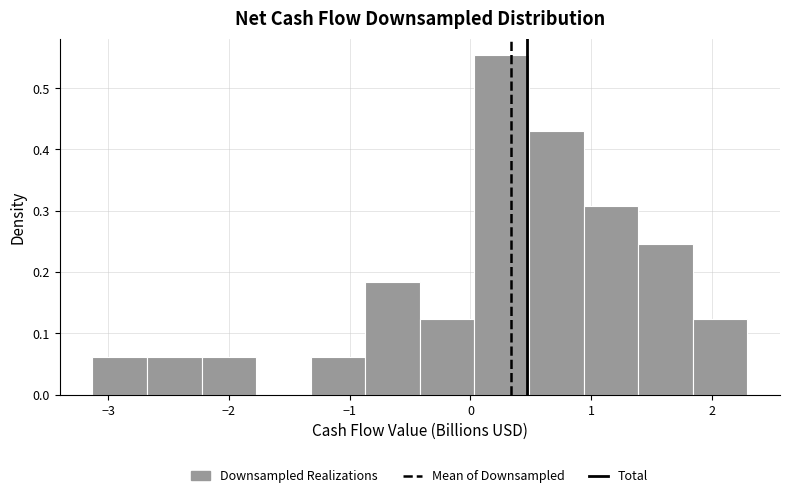

Reading left to right, list every bar in this chart as the range it spans on the x-axis followed by its height. Neither the bar edges nor the heights are printed on the chart, so give them approximately, as read against the axes.

-3.1 to -2.7: 0.06
-2.7 to -2.2: 0.06
-2.2 to -1.8: 0.06
-1.8 to -1.3: 0
-1.3 to -0.9: 0.06
-0.9 to -0.4: 0.18
-0.4 to 0.0: 0.12
0.0 to 0.5: 0.55
0.5 to 0.9: 0.43
0.9 to 1.4: 0.31
1.4 to 1.8: 0.25
1.8 to 2.3: 0.12